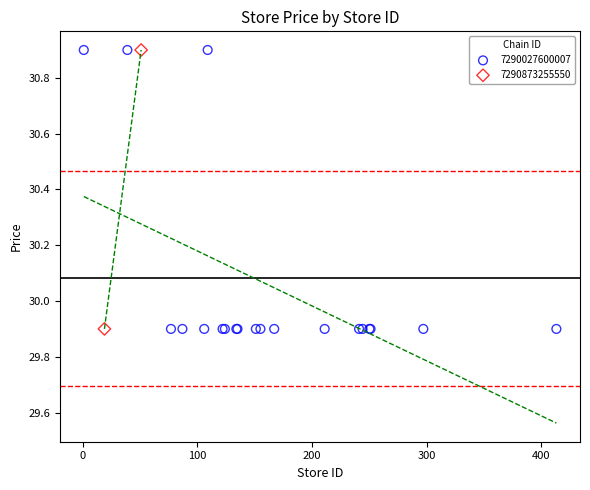

What are all the series names shown in the legend?

7290027600007, 7290873255550